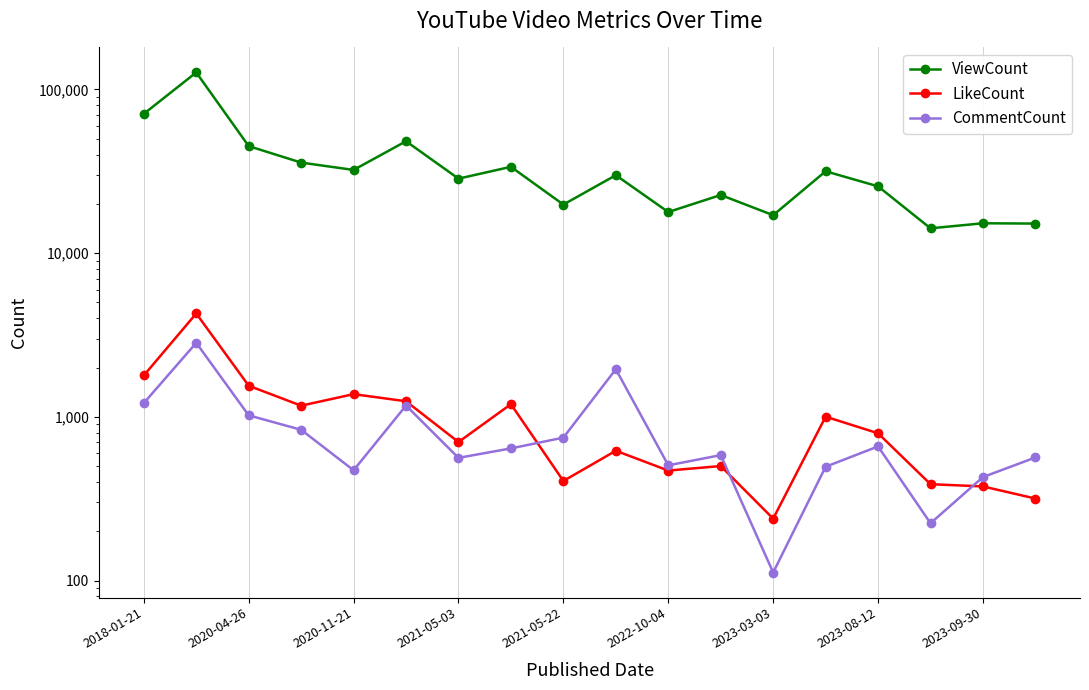

Rank the series by their maximum value, from lowest to highest.

CommentCount, LikeCount, ViewCount